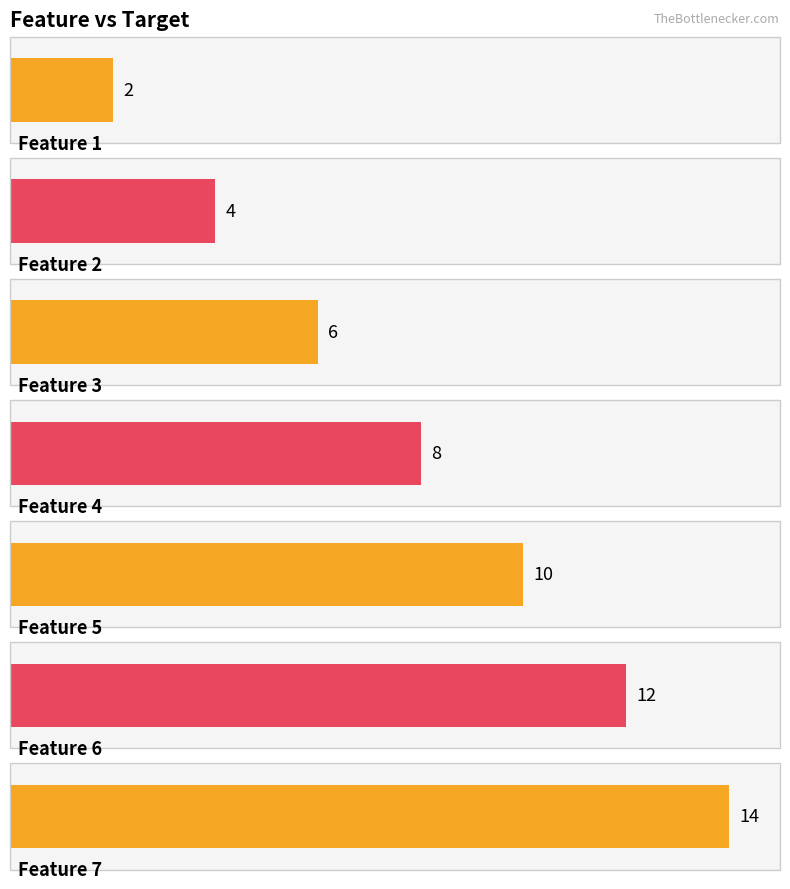

Is it true that the value at 7 is 14?

True